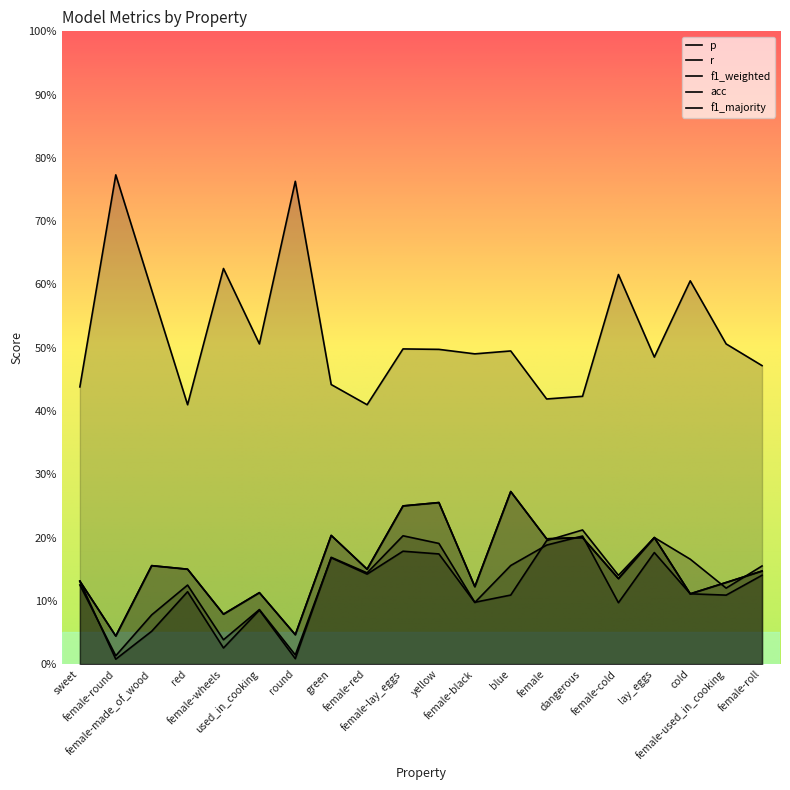

Which category has the lowest value across all series?

female-round